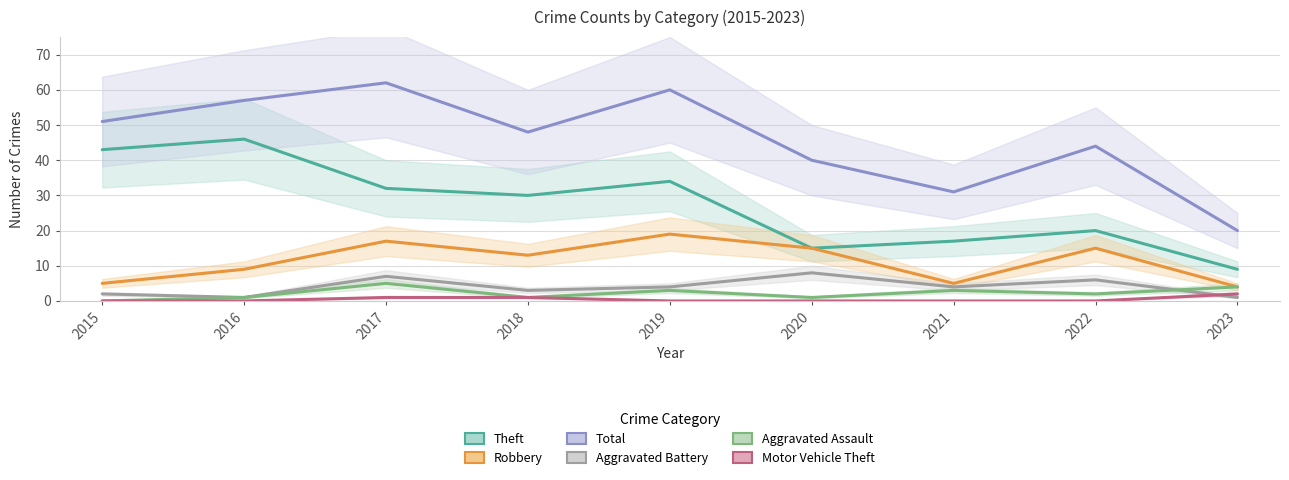

What is the greatest value displayed?

62